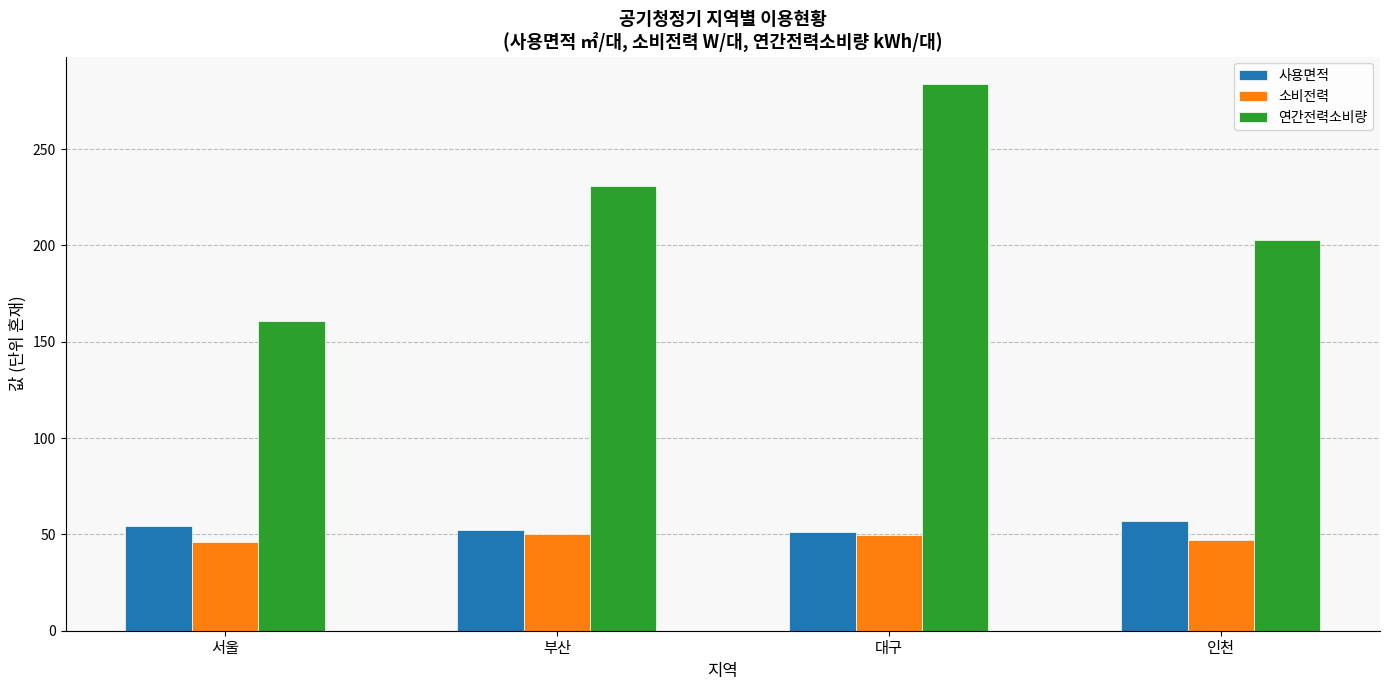

At which category is the sum across all series the highest?

대구